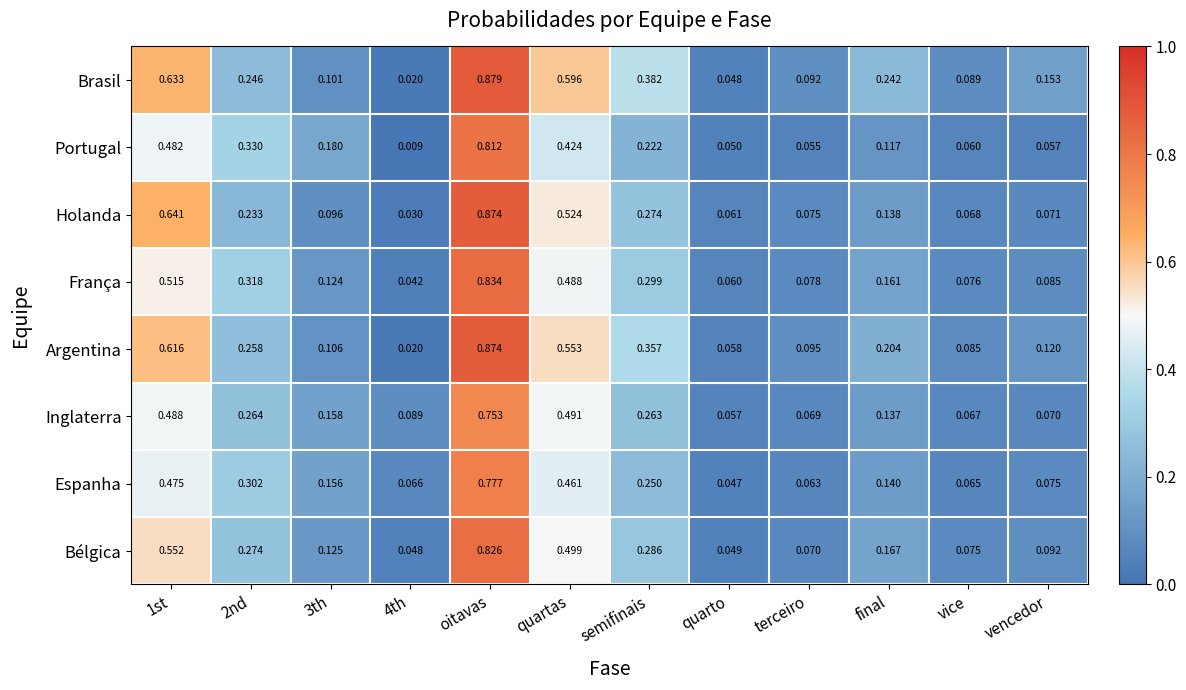

Rank the series at 3th from highest to lowest value.

Portugal, Inglaterra, Espanha, Bélgica, França, Argentina, Brasil, Holanda